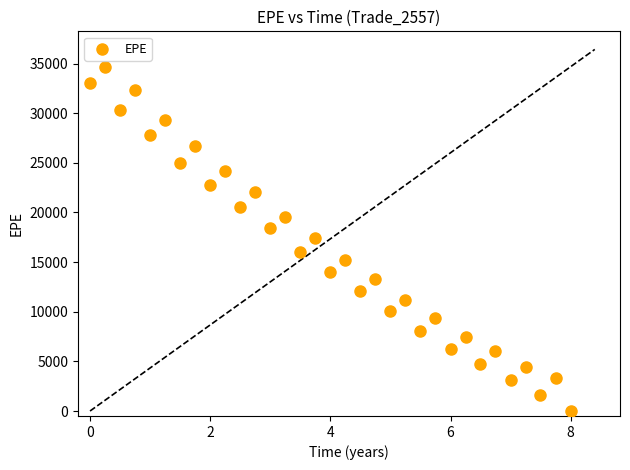

What is the range of X values (max minus min)?

8.0